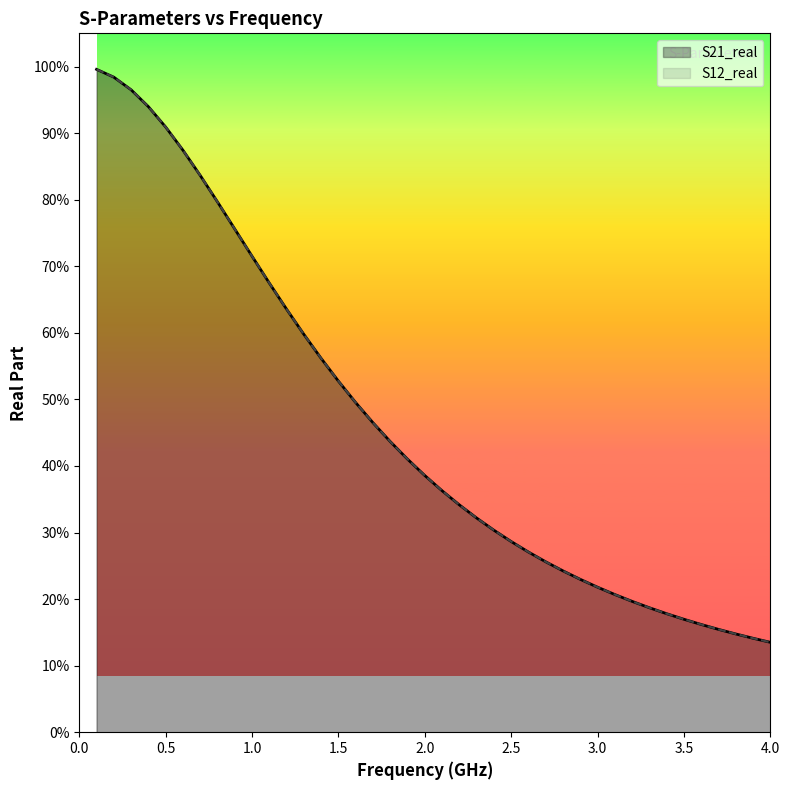

What are all the series names shown in the legend?

S21_real, S12_real